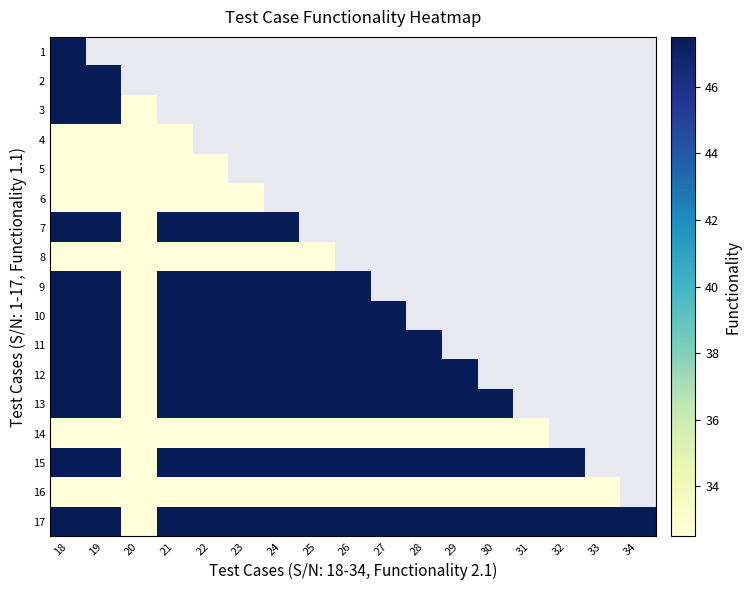

List the labels in order of 5 value, largest first.

18, 19, 20, 21, 22, 23, 24, 25, 26, 27, 28, 29, 30, 31, 32, 33, 34